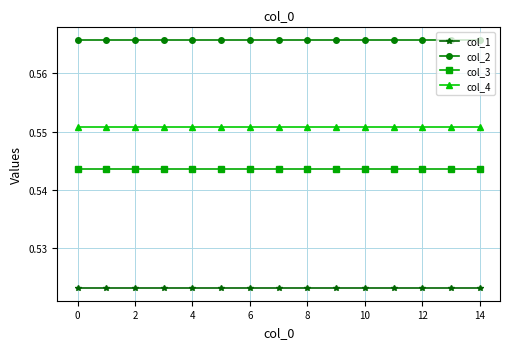

True or false: col_2 and col_3 cross at least once.

False